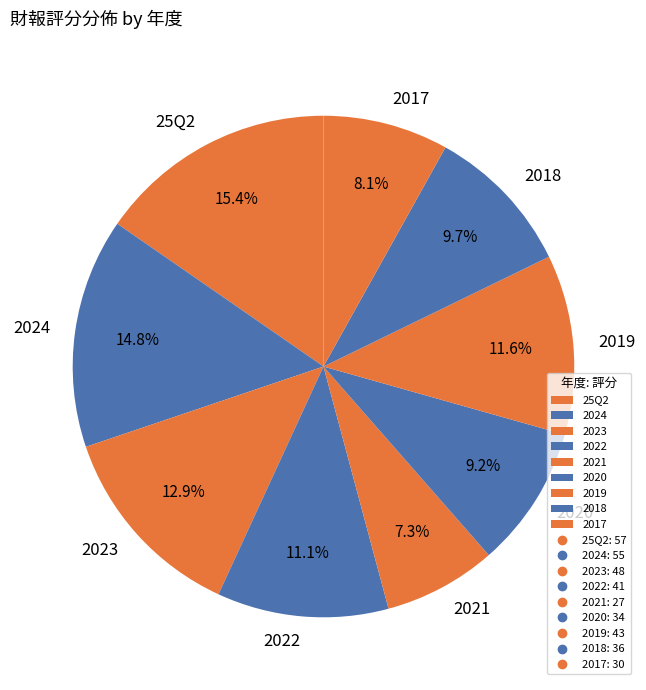

Which has a higher value, 2024 or 2019?

2024